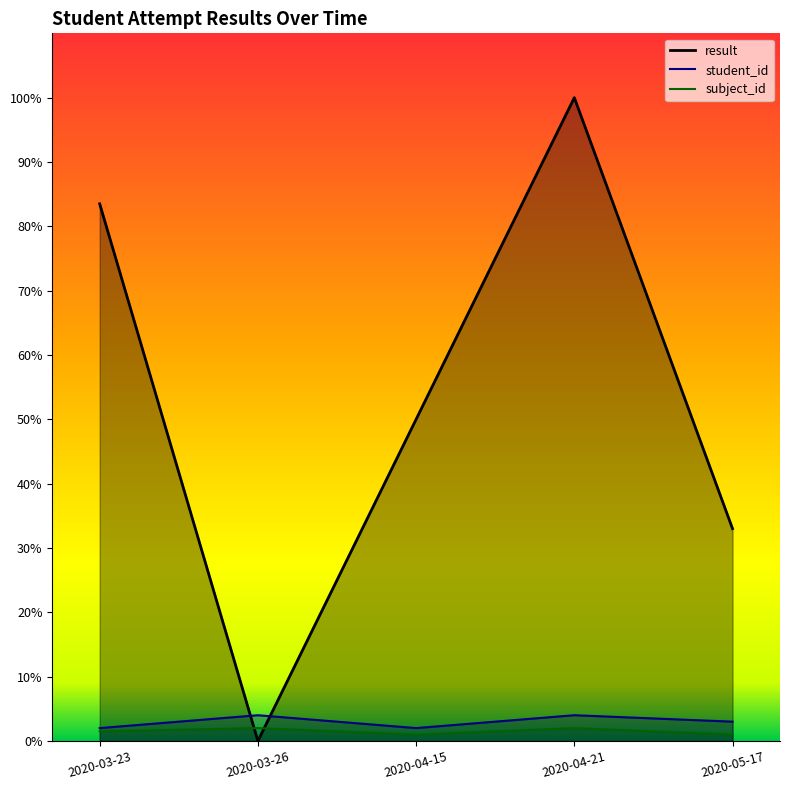

How many values in the result series are below 67?

3